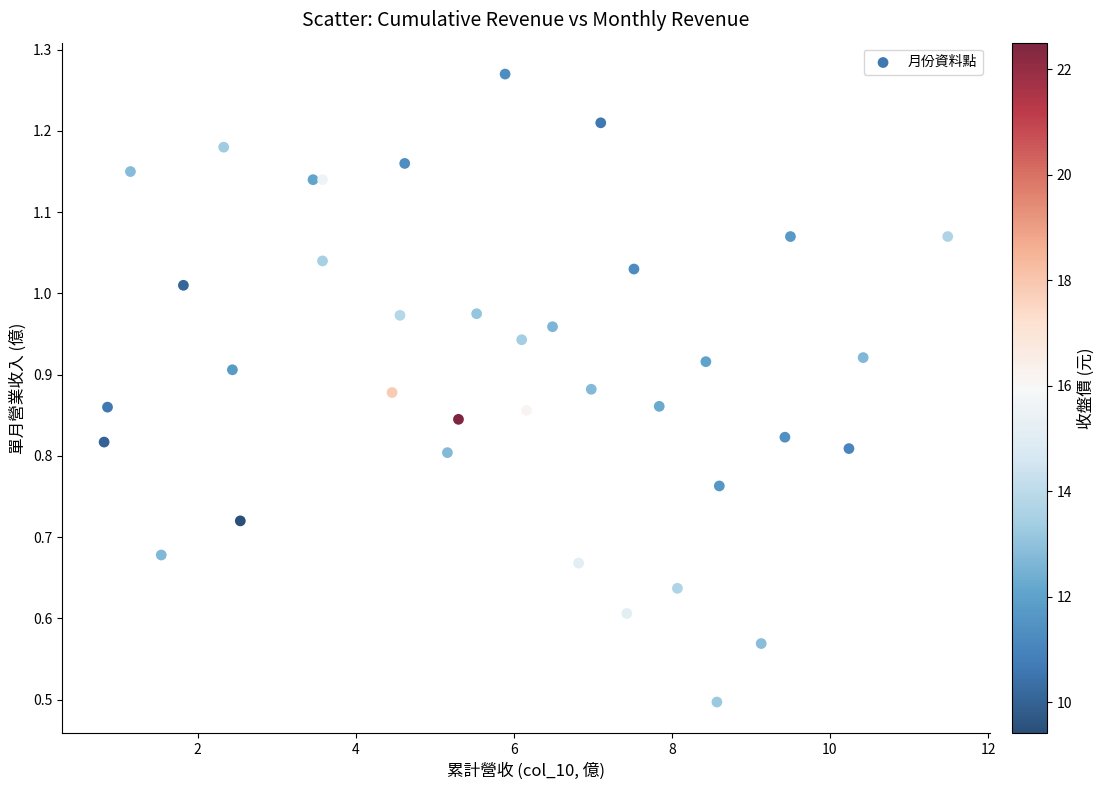

What Y value in the scatter plot is closest to 0?

0.5